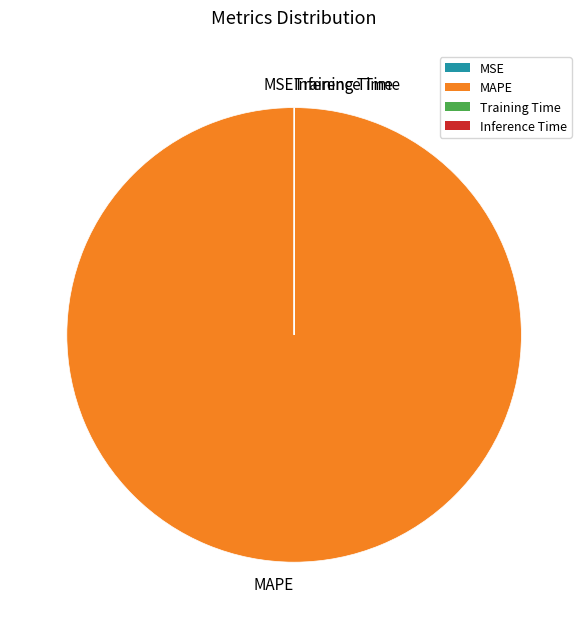

Is there a majority slice in this chart?

Yes